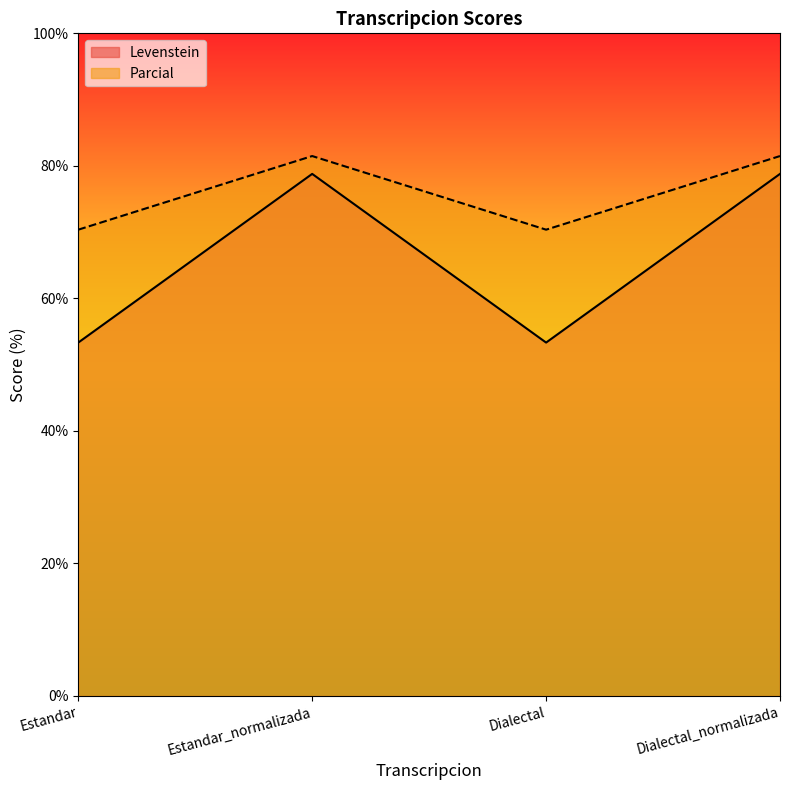

True or false: Parcial has a value of 41.8 at Estandar.

False